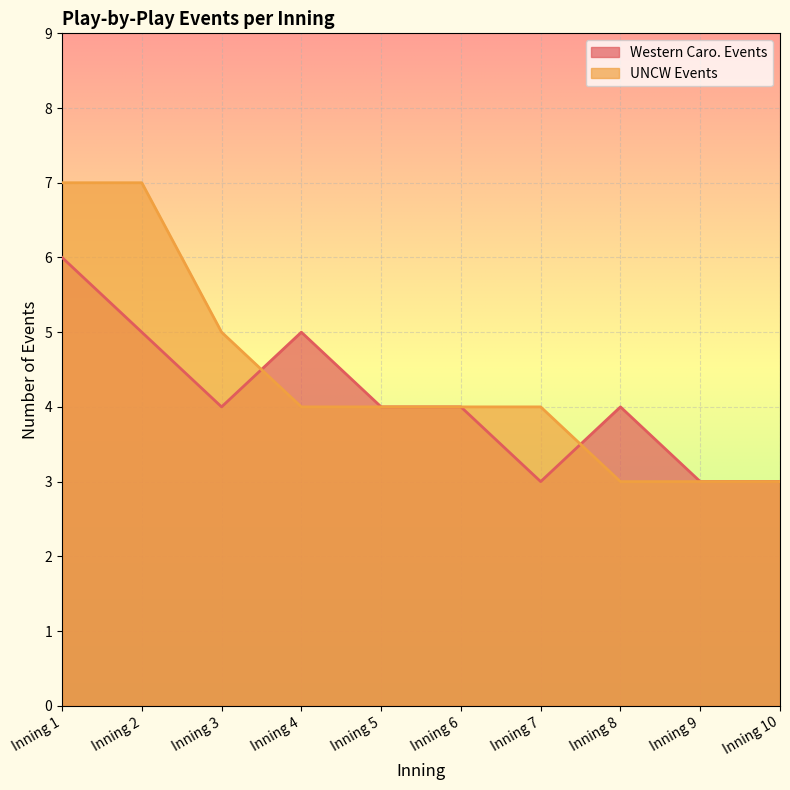

At Inning 6, list the series in order from largest to smallest.

Western Caro. Events, UNCW Events